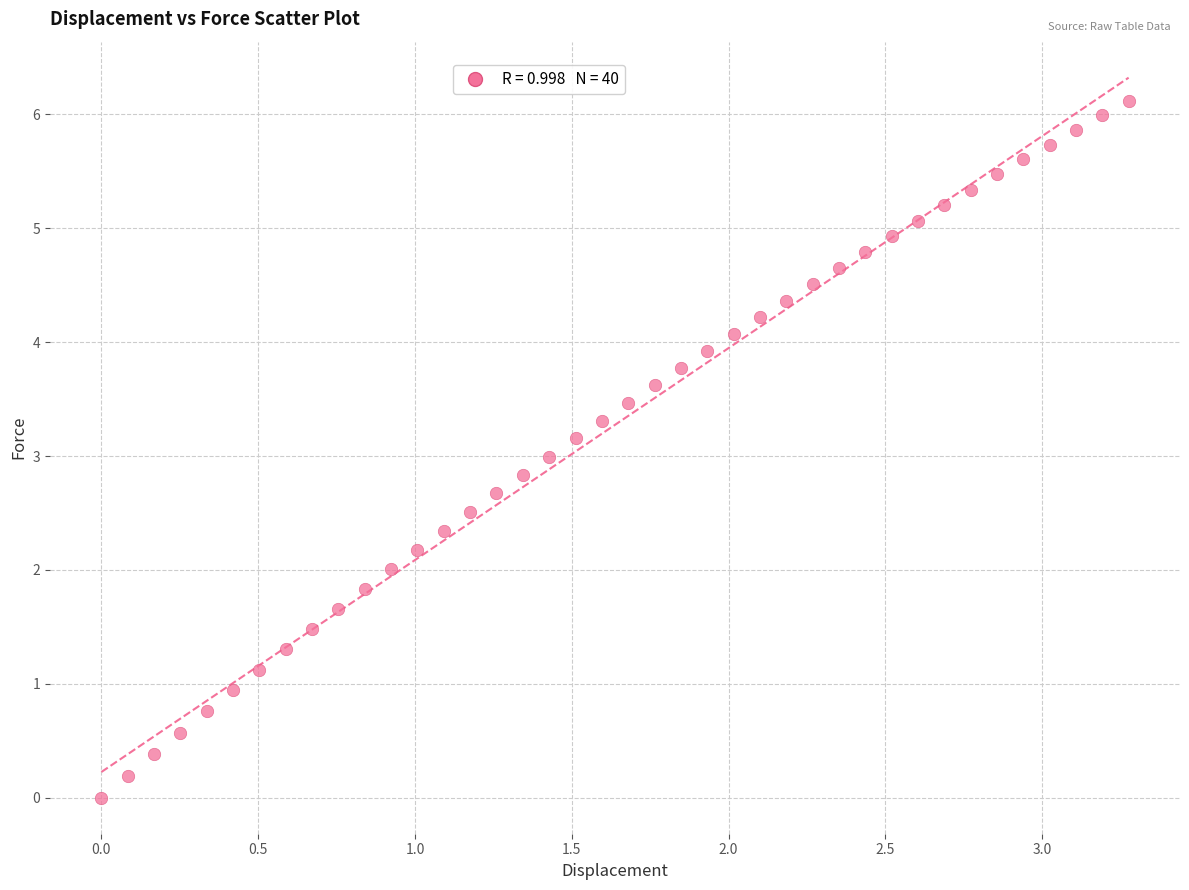

What is the range of X values (max minus min)?

3.3